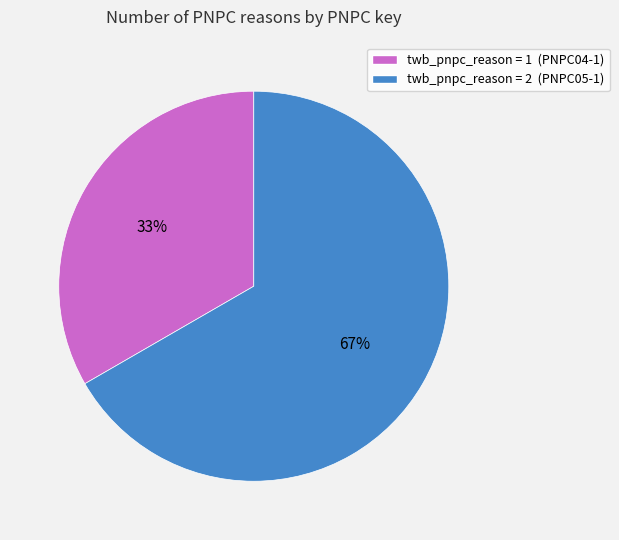

Is there any slice that represents more than half of the pie?

Yes